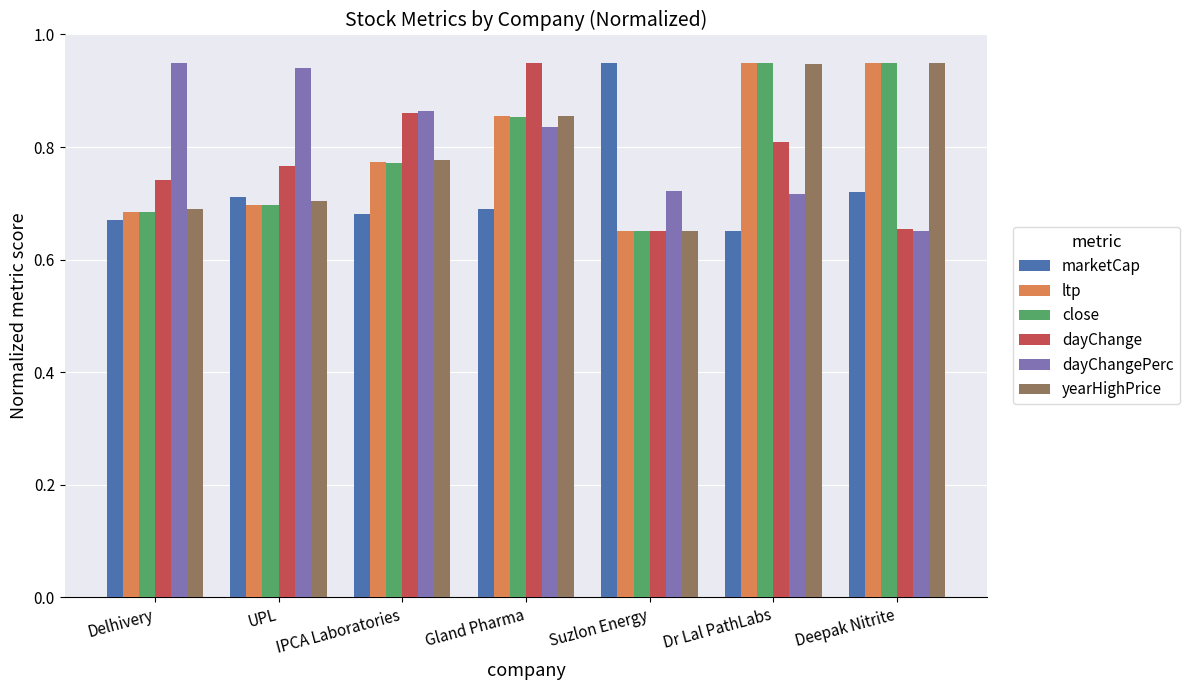

What is the difference between the second highest and second lowest values in the dayChange series?

0.2